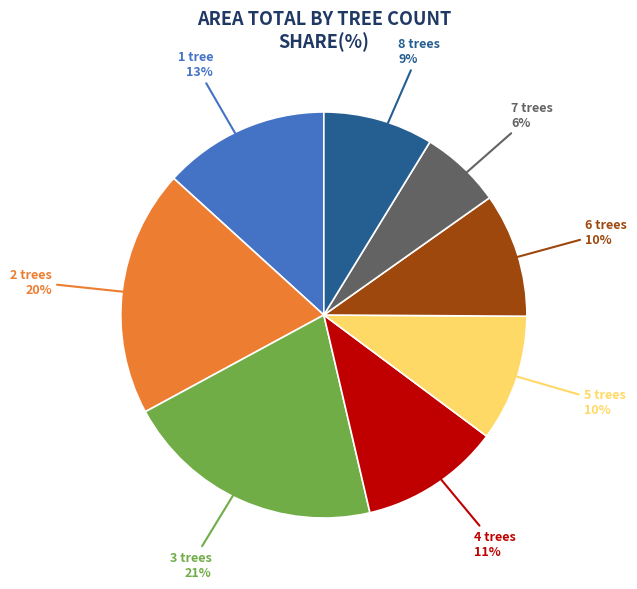

Is there a majority slice in this chart?

No